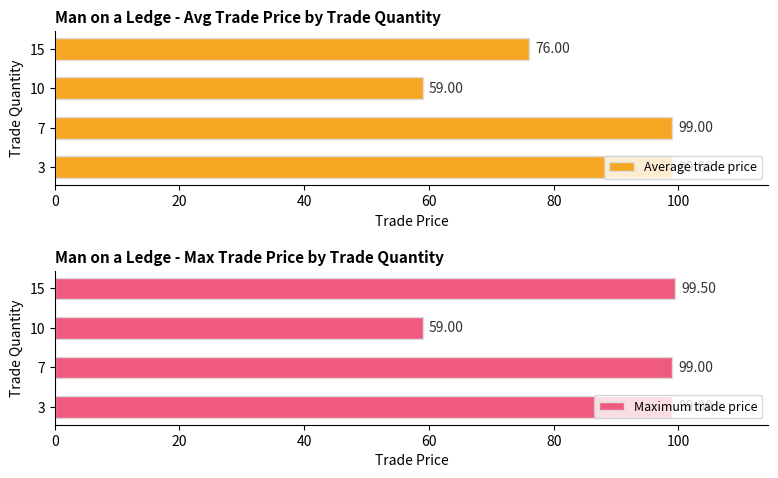

What is the sum of all Average trade price values?

333